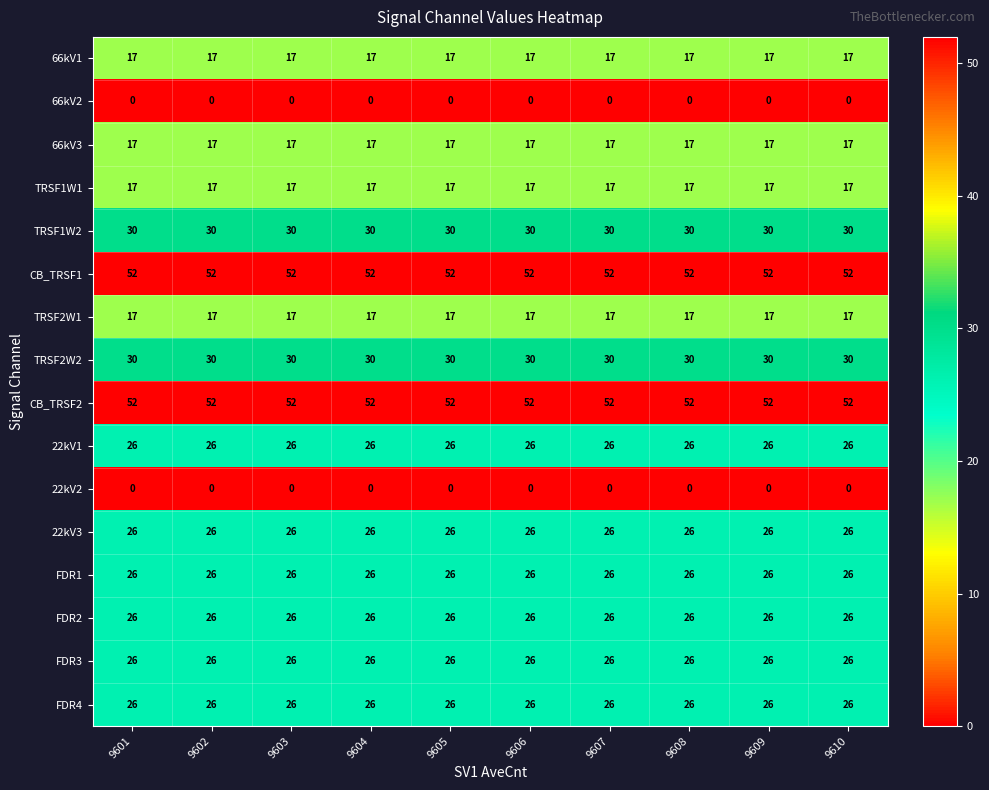

Is it true that TRSF2W1 equals 11 at 9606?

False